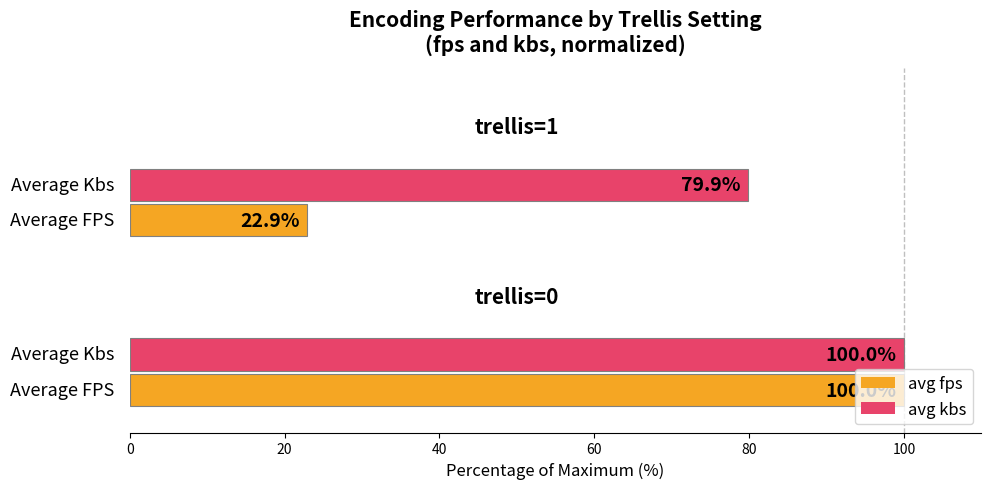

Which series has the largest range (max minus min)?

avg fps